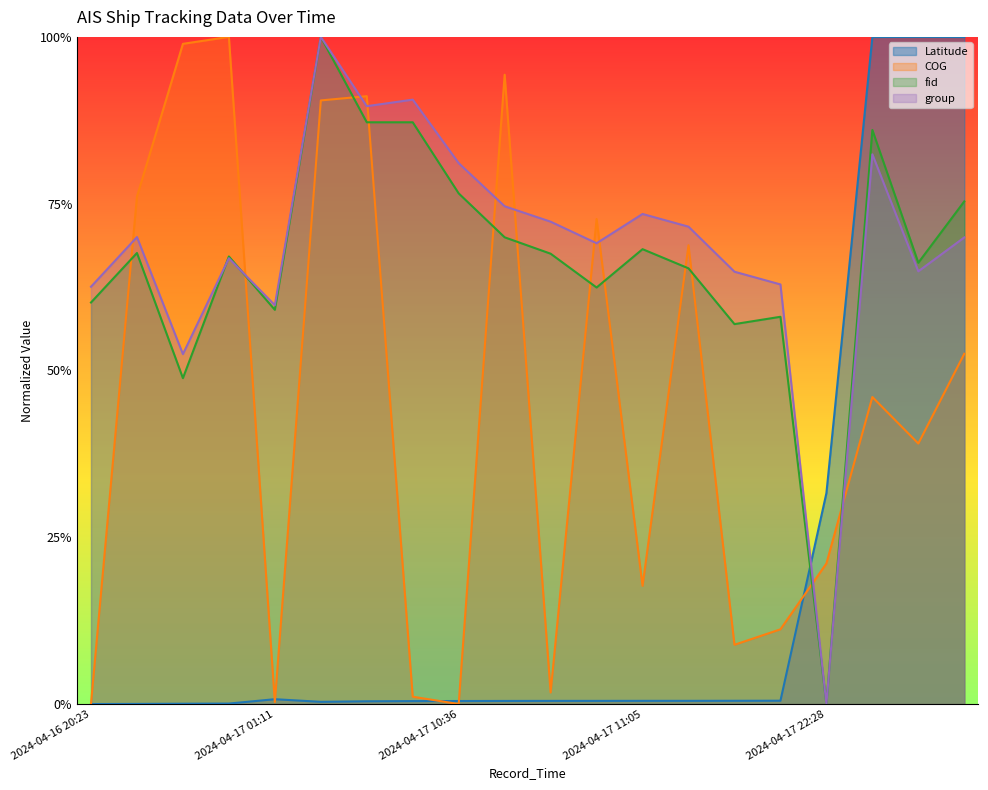

Does the chart have visible grid lines?

No